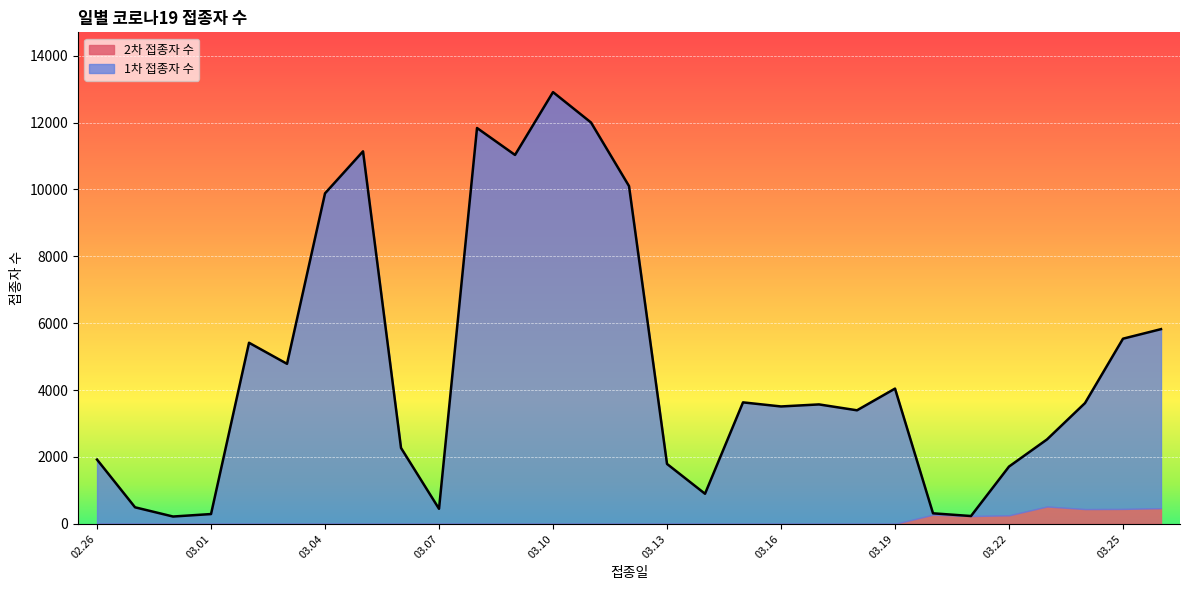

Does the chart display data point markers on the line(s)?

No